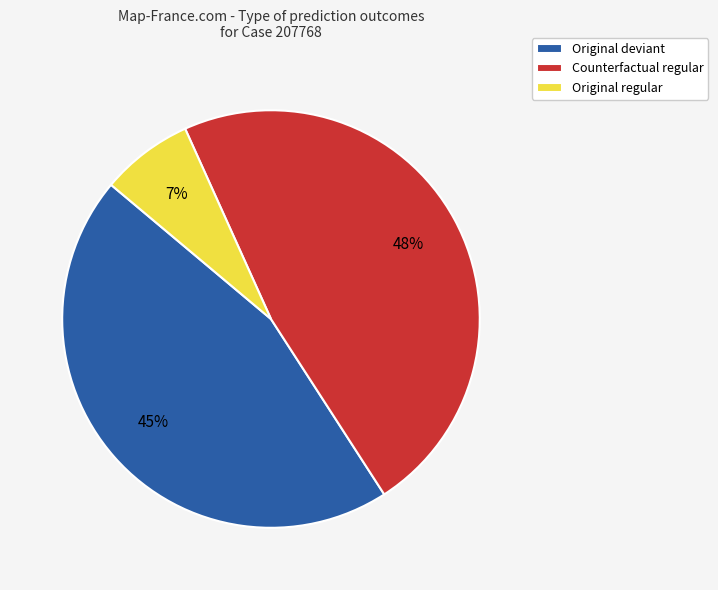

Combined, do Original regular and Counterfactual regular account for over 50%?

Yes